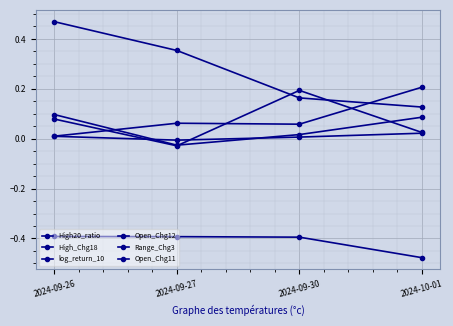

The value of Open_Chg11 at 2024-10-01 is 0.3. True or false?

False